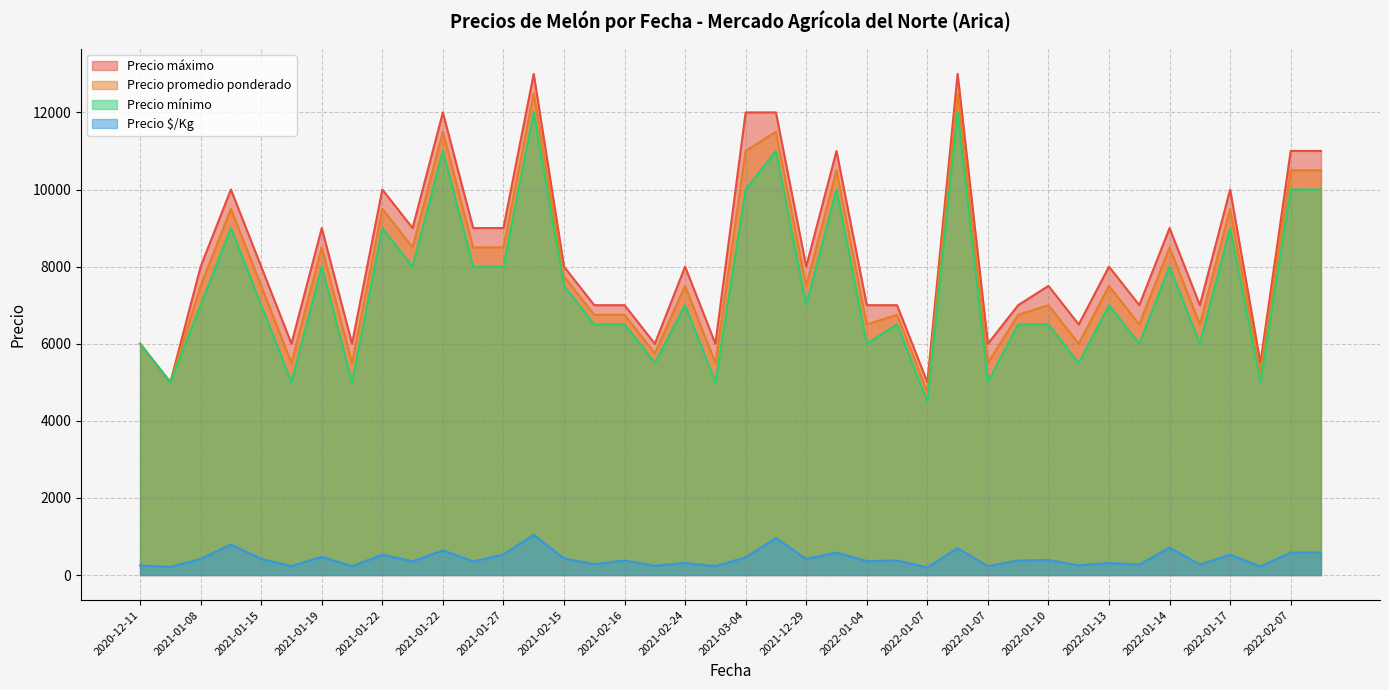

True or false: Precio promedio ponderado and Precio máximo intersect in this chart.

False